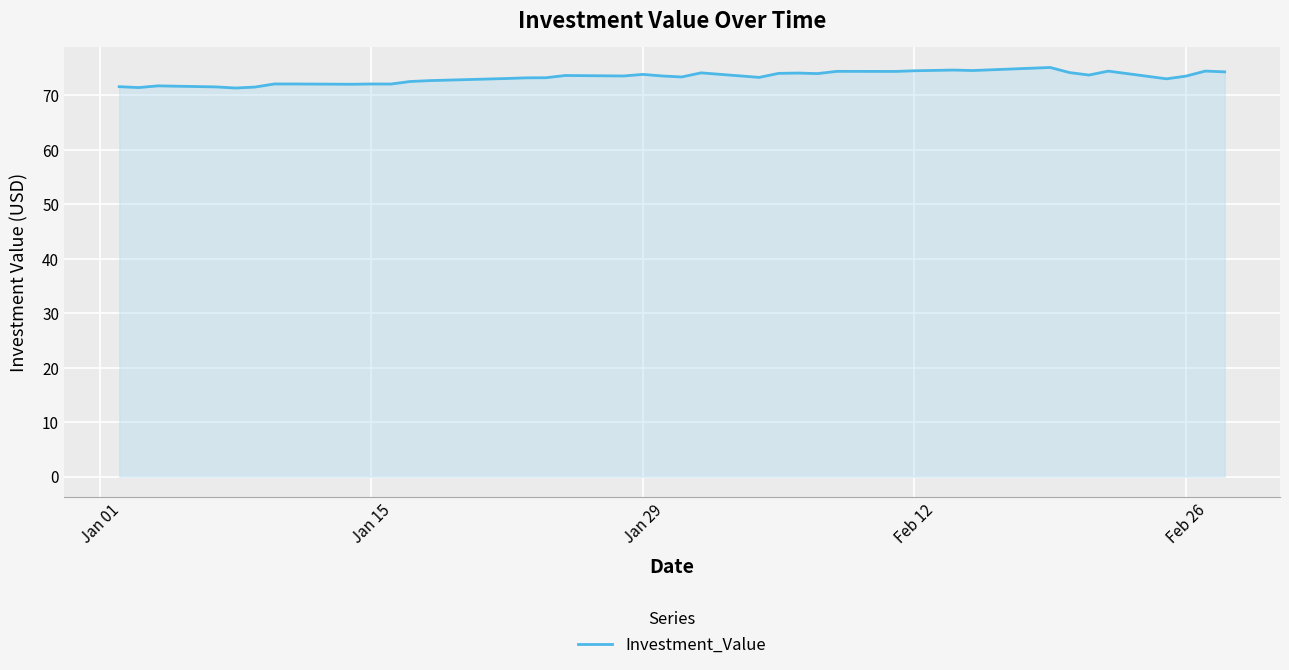

What is the smallest value displayed?

71.3